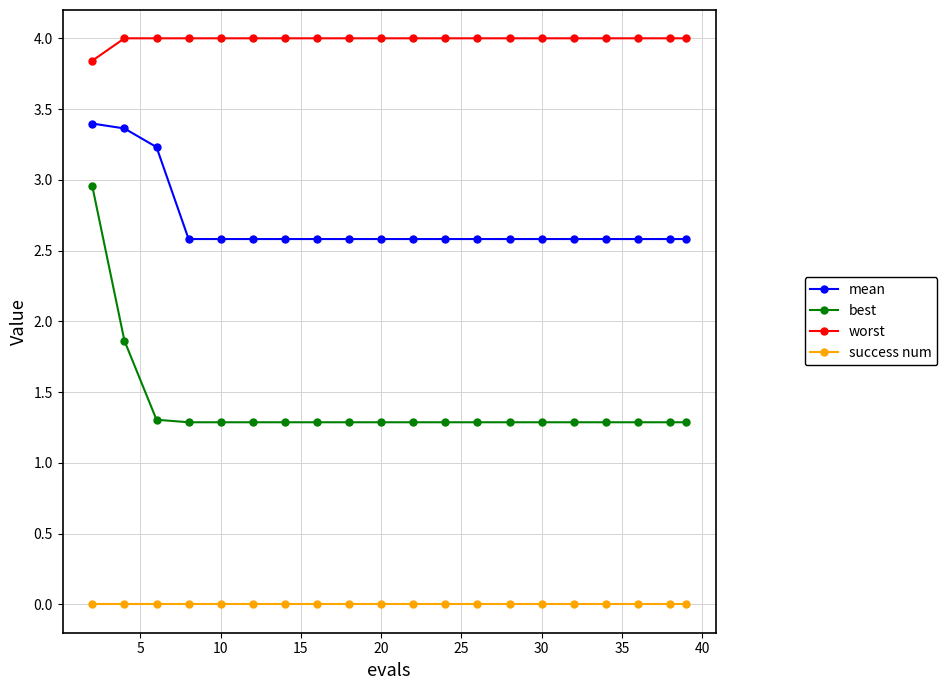

What is the average value of the best series?

1.4